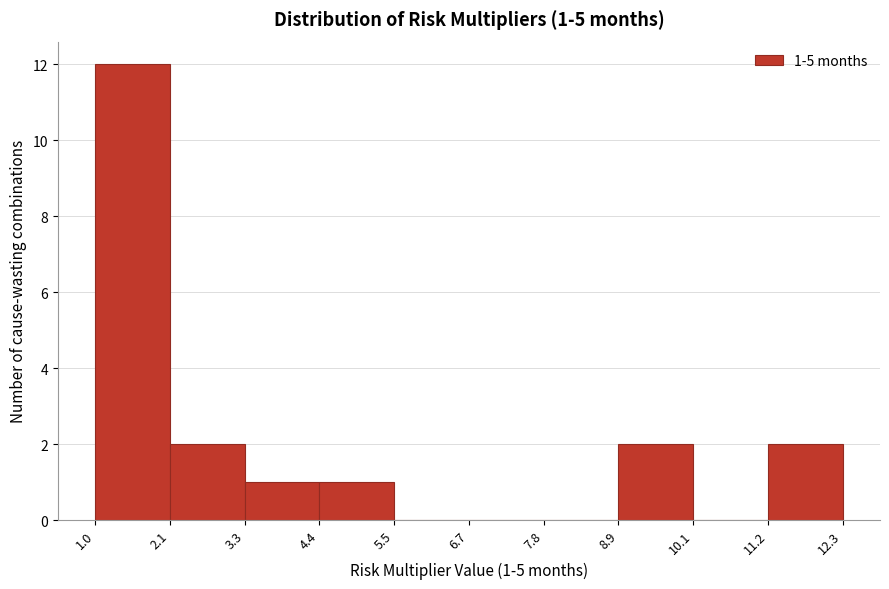

Over which range of the x-axis is the bar tallest?

1.0 to 2.1